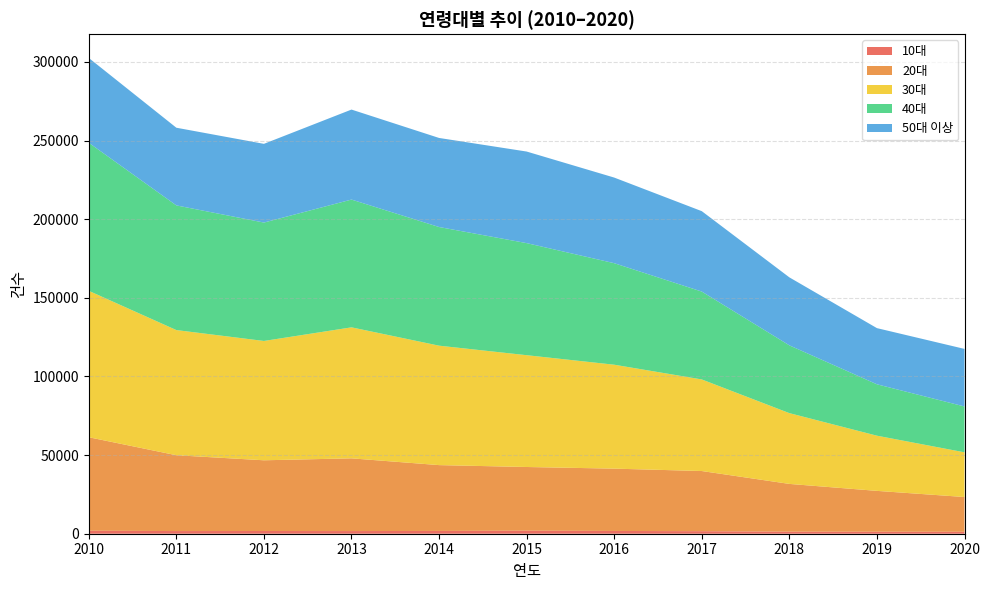

Reading left to right, list all the values displayed in this chart.

10대: 2010=1910	2011=1693	2012=1731	2013=1688	2014=1773	2015=1933	2016=1761	2017=1614	2018=1304	2019=1278	2020=1246
20대: 2010=59445	2011=48217	2012=44968	2013=46242	2014=41857	2015=40497	2016=39627	2017=38251	2018=30372	2019=25969	2020=22090
30대: 2010=93114	2011=79594	2012=75883	2013=83313	2014=75954	2015=71102	2016=66090	2017=58244	2018=45015	2019=35097	2020=28429
40대: 2010=94149	2011=79279	2012=75286	2013=81250	2014=75451	2015=71266	2016=64556	2017=55877	2018=43097	2019=32678	2020=29153
50대 이상: 2010=53929	2011=49394	2012=50062	2013=57230	2014=56640	2015=58235	2016=54448	2017=51134	2018=43239	2019=35720	2020=36610